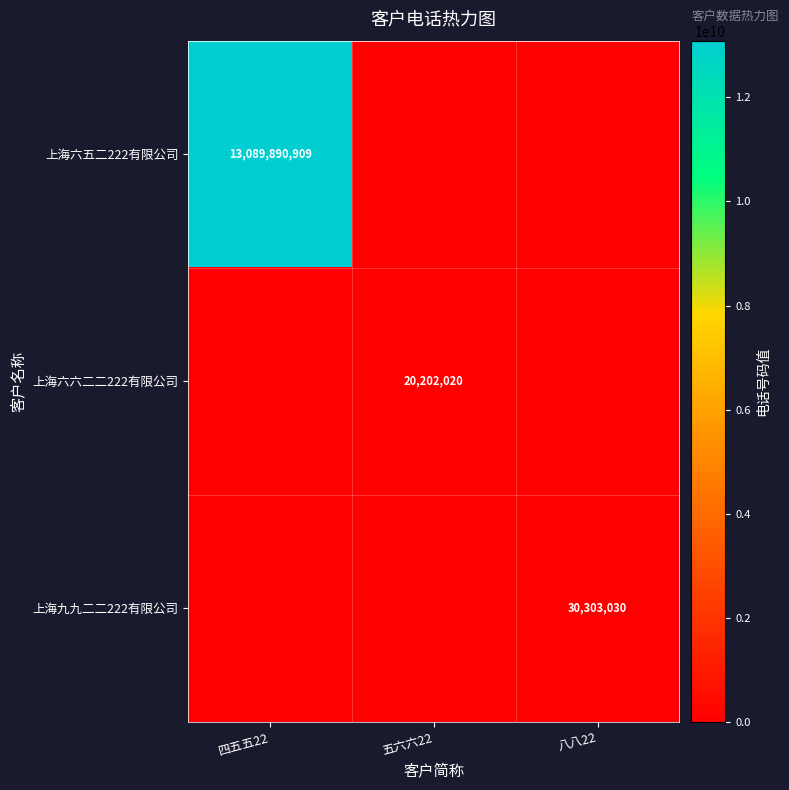

Is it true that 上海六六二二222有限公司 equals 20202020 at 五六六22?

True